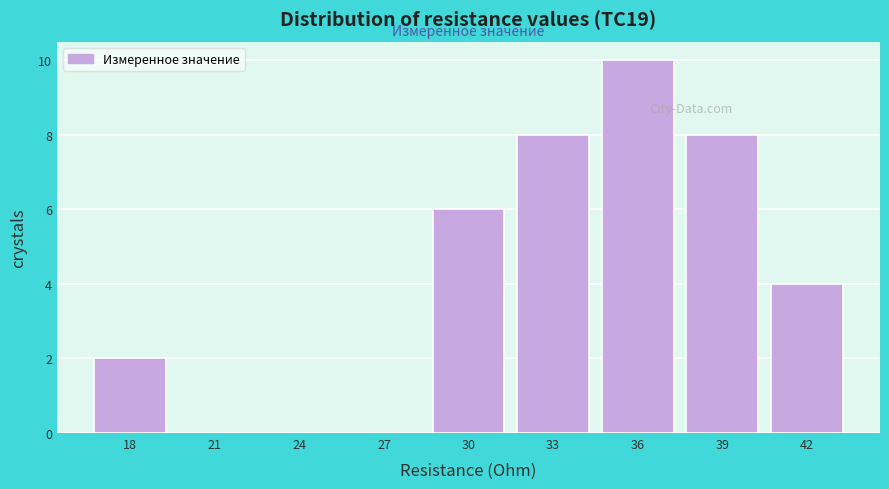

Reading left to right, transcribe all the data shown in this chart.

18=2	21=0	24=0	27=0	30=6	33=8	36=10	39=8	42=4